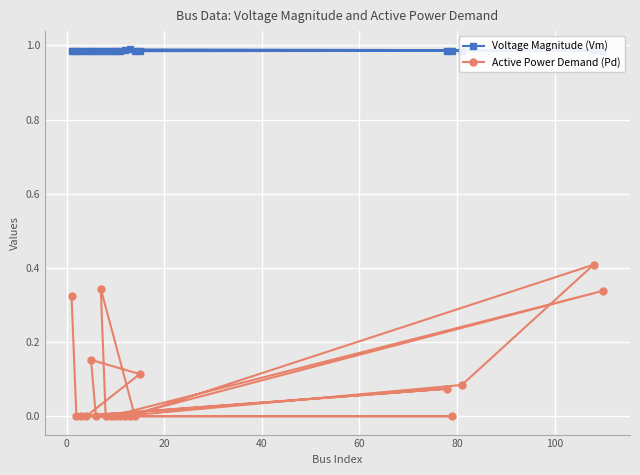

Which series has the largest range (max minus min)?

Active Power Demand (Pd)